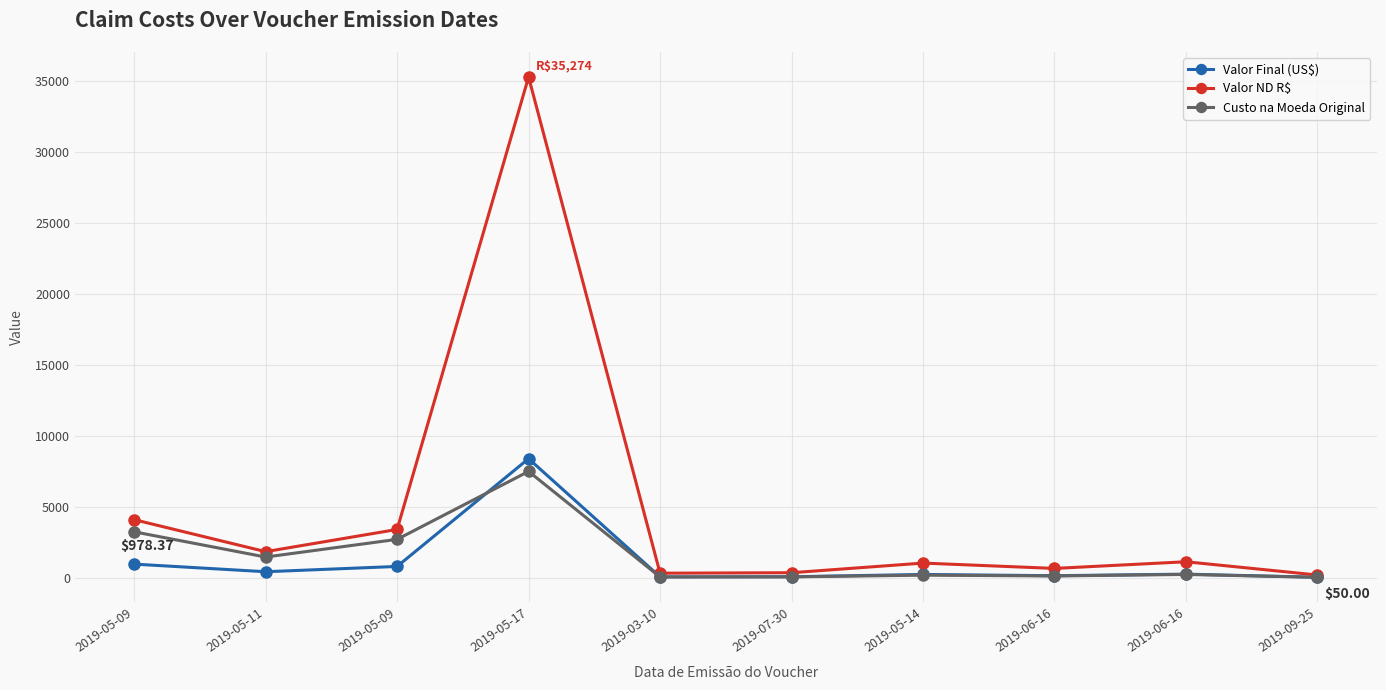

How many data points in Valor Final (US$) are above 272?

5